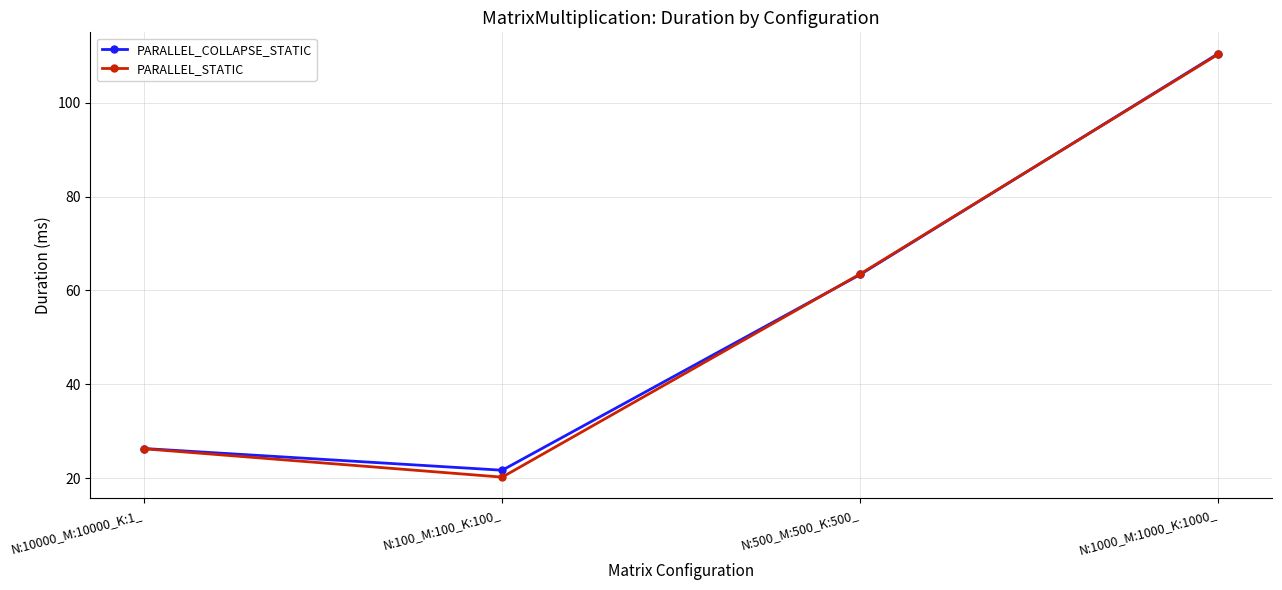

How many intersections are there between PARALLEL_STATIC and PARALLEL_COLLAPSE_STATIC?

2